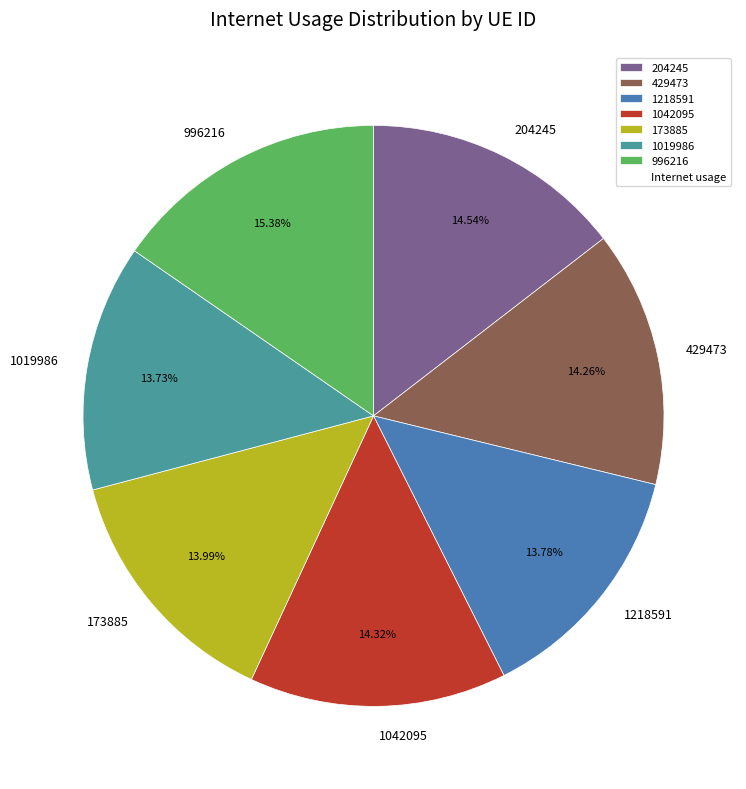

Approximately how many times larger is the value at 1019986 compared to 1042095?

1.0